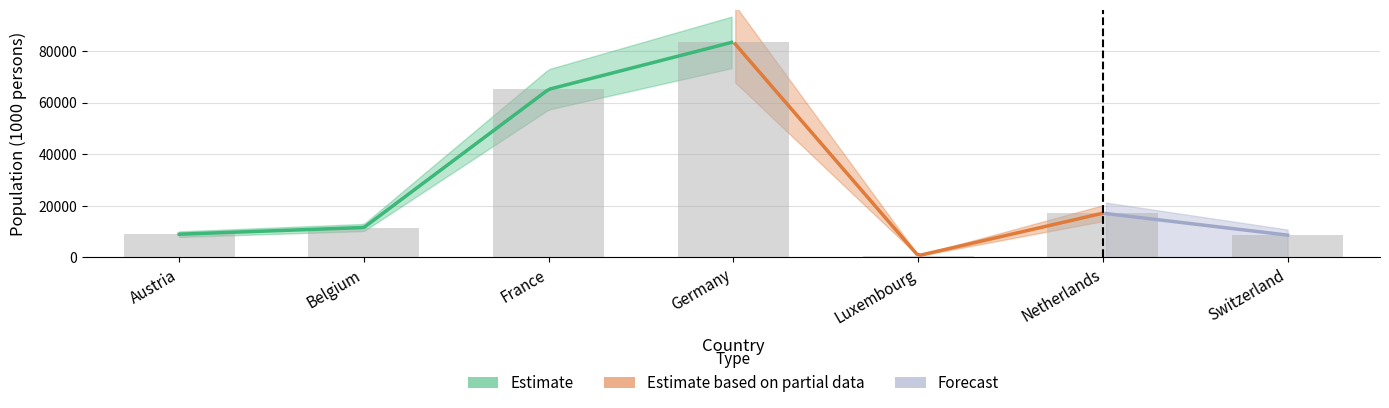

What is the sum of the values at Netherlands and Belgium?

28636